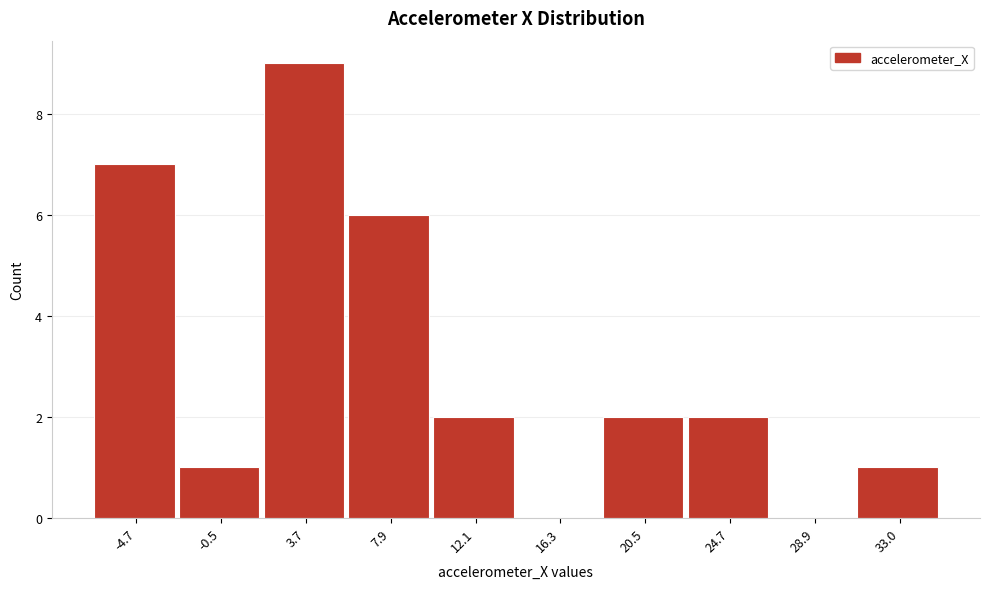

Reading left to right, list all the values displayed in this chart.

-4.7=7	-0.5=1	3.7=9	7.9=6	12.1=2	16.3=0	20.5=2	24.7=2	28.9=0	33.0=1